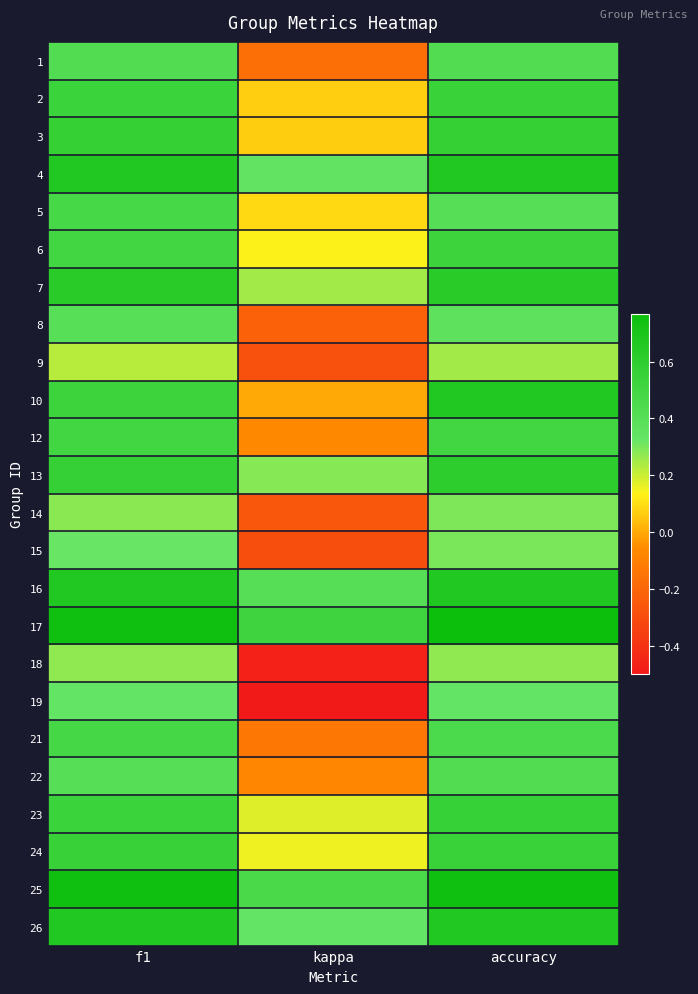

Reading right to left, list all the values displayed in this chart.

1: accuracy=0.4	kappa=-0.2	f1=0.4
2: accuracy=0.5	kappa=0.1	f1=0.5
3: accuracy=0.6	kappa=0.1	f1=0.6
4: accuracy=0.7	kappa=0.3	f1=0.7
5: accuracy=0.4	kappa=0.1	f1=0.5
6: accuracy=0.5	kappa=0.1	f1=0.5
7: accuracy=0.6	kappa=0.2	f1=0.6
8: accuracy=0.4	kappa=-0.2	f1=0.4
9: accuracy=0.2	kappa=-0.3	f1=0.2
10: accuracy=0.7	kappa=0.0	f1=0.5
12: accuracy=0.5	kappa=-0.1	f1=0.5
13: accuracy=0.6	kappa=0.3	f1=0.6
14: accuracy=0.3	kappa=-0.3	f1=0.3
15: accuracy=0.3	kappa=-0.3	f1=0.3
16: accuracy=0.7	kappa=0.4	f1=0.7
17: accuracy=0.8	kappa=0.5	f1=0.8
18: accuracy=0.3	kappa=-0.5	f1=0.3
19: accuracy=0.3	kappa=-0.5	f1=0.3
21: accuracy=0.5	kappa=-0.1	f1=0.5
22: accuracy=0.4	kappa=-0.1	f1=0.4
23: accuracy=0.6	kappa=0.2	f1=0.5
24: accuracy=0.5	kappa=0.2	f1=0.6
25: accuracy=0.8	kappa=0.5	f1=0.8
26: accuracy=0.7	kappa=0.3	f1=0.7